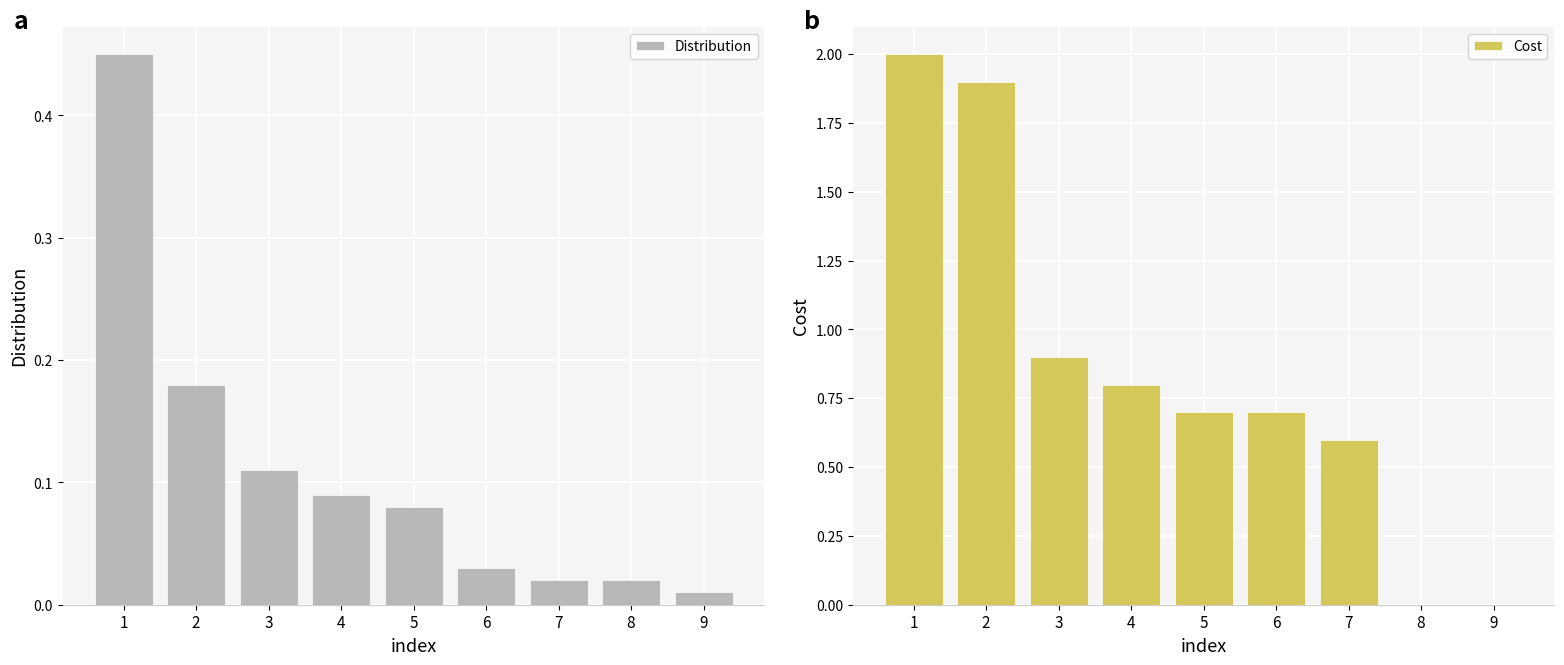

What is the approximate value of Cost at 2?

1.9